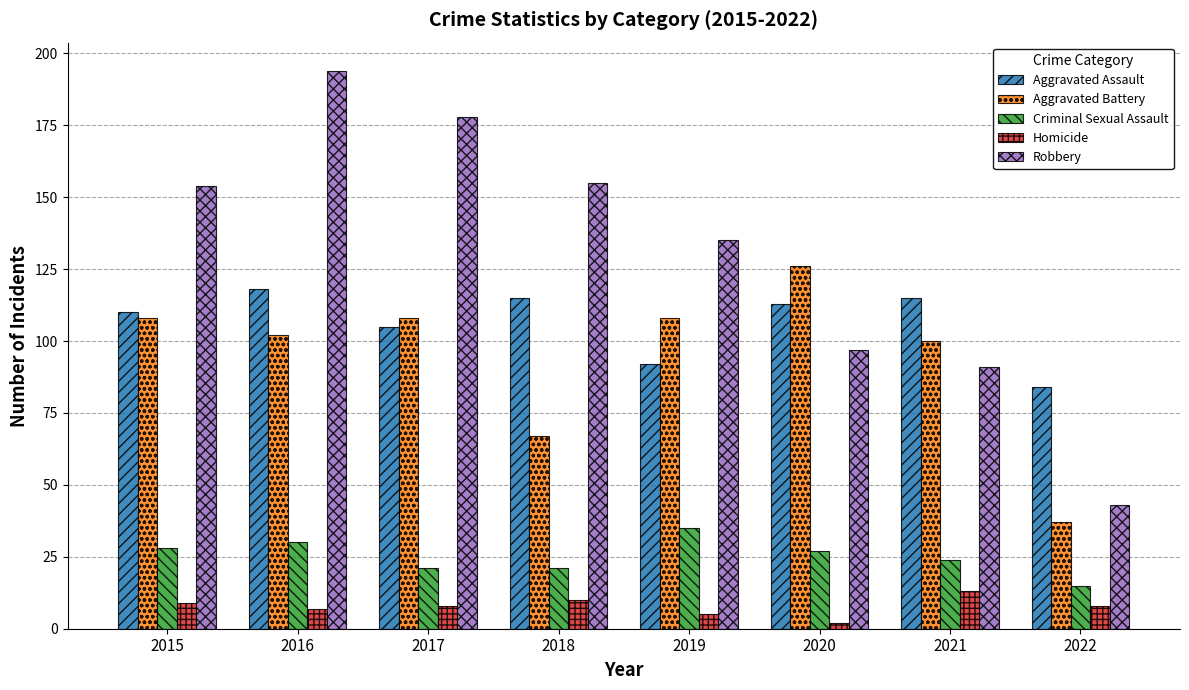

Rank the series at 2017 from highest to lowest value.

Robbery, Aggravated Battery, Aggravated Assault, Criminal Sexual Assault, Homicide